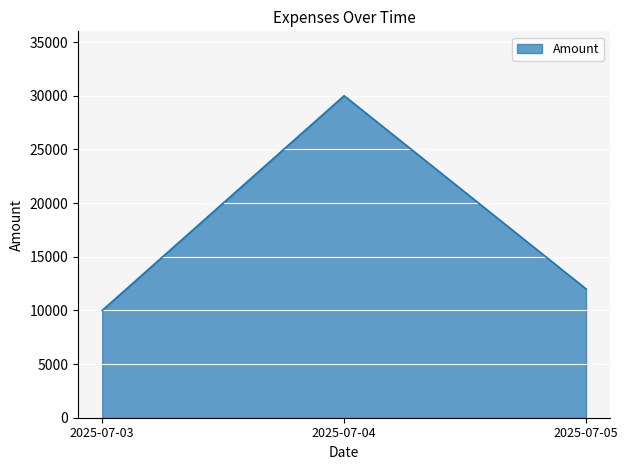

Reading right to left, what are all the values shown in this chart?

2025-07-05=12000	2025-07-04=30000	2025-07-03=10000